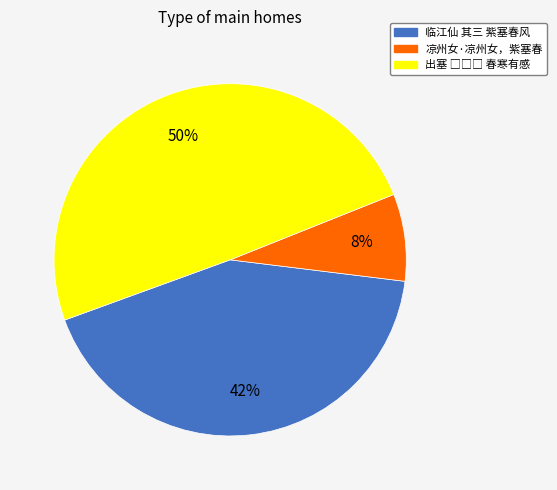

Is it true that 临江仙 其三 紫塞春风 is 42% of the pie?

True